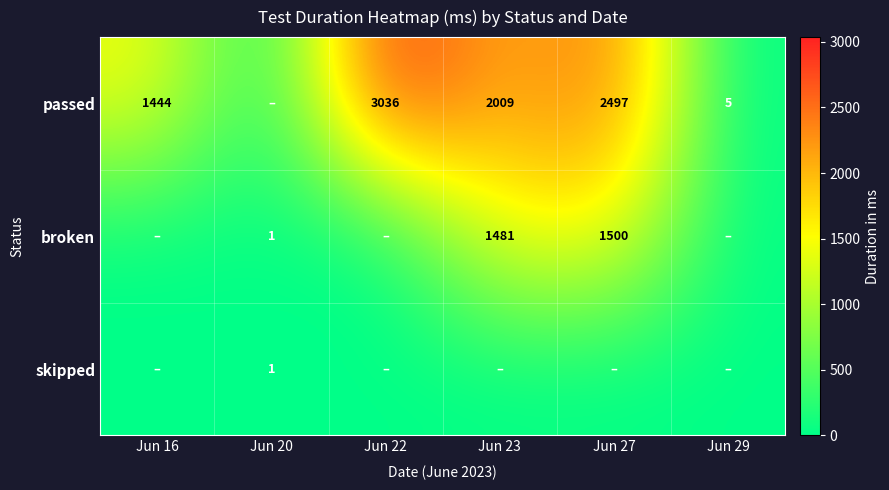

The value of passed at Jun 16 is 1945. True or false?

False